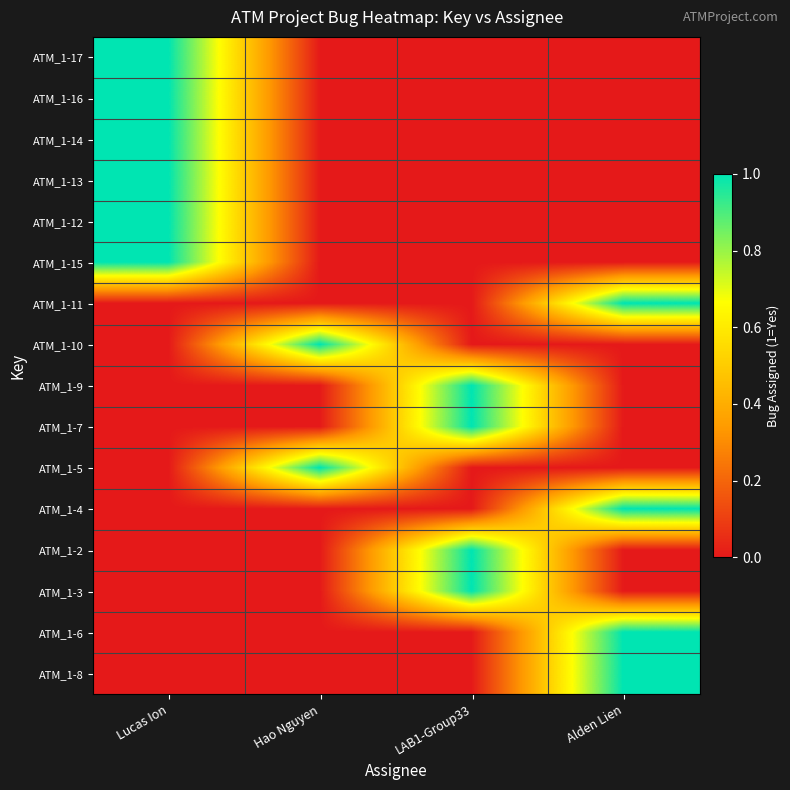

Which label corresponds to the largest value in the chart?

Lucas Ion